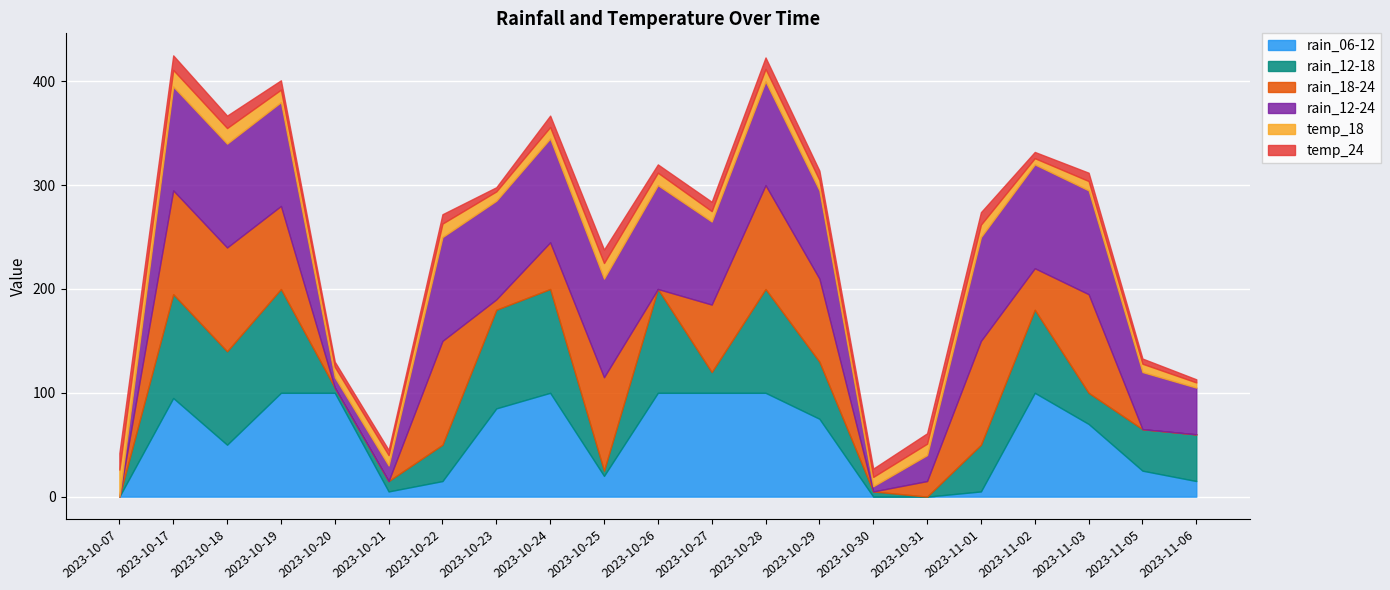

Rank the categories by rain_18-24 value from lowest to highest.

2023-10-07, 2023-10-20, 2023-10-21, 2023-10-26, 2023-10-30, 2023-11-05, 2023-11-06, 2023-10-23, 2023-10-31, 2023-11-02, 2023-10-24, 2023-10-27, 2023-10-19, 2023-10-29, 2023-10-25, 2023-11-03, 2023-10-17, 2023-10-18, 2023-10-22, 2023-10-28, 2023-11-01